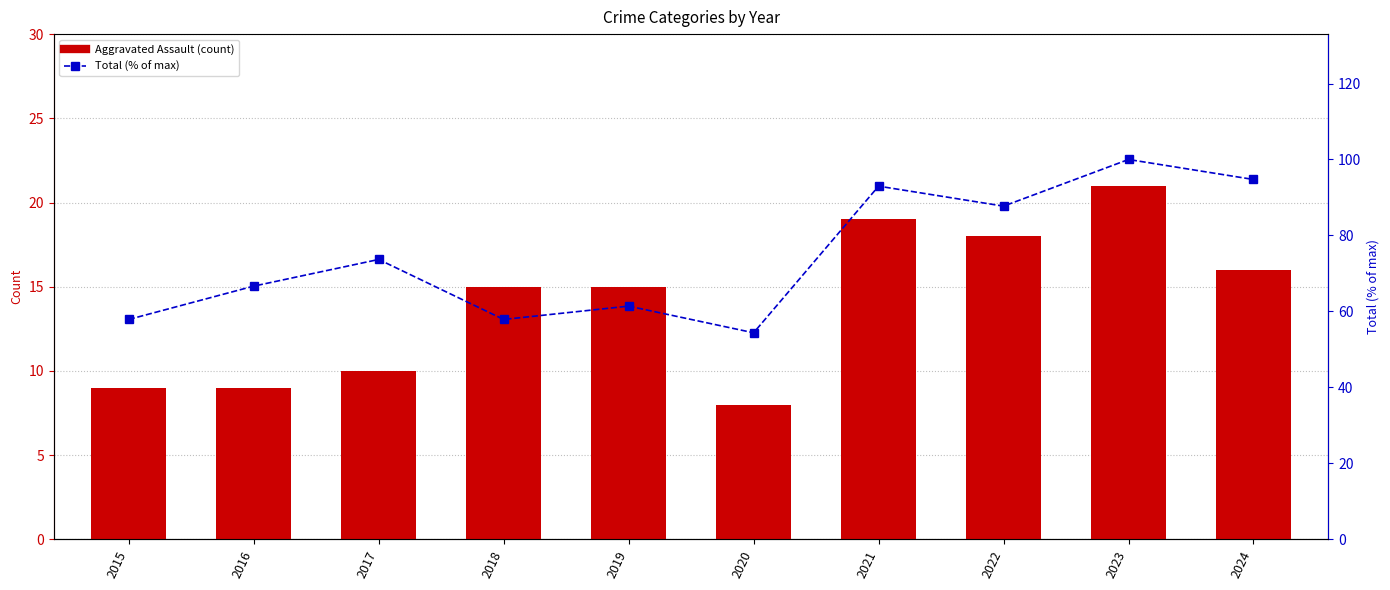

How many groups of bars are there?

10